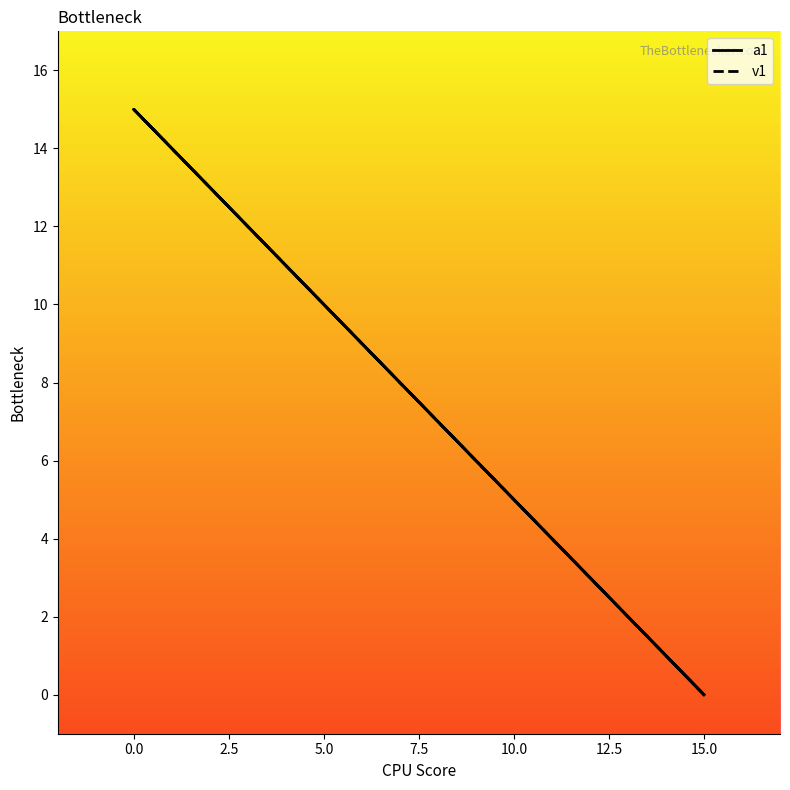

What is the value of the v1 point at the 2nd from the left?

15